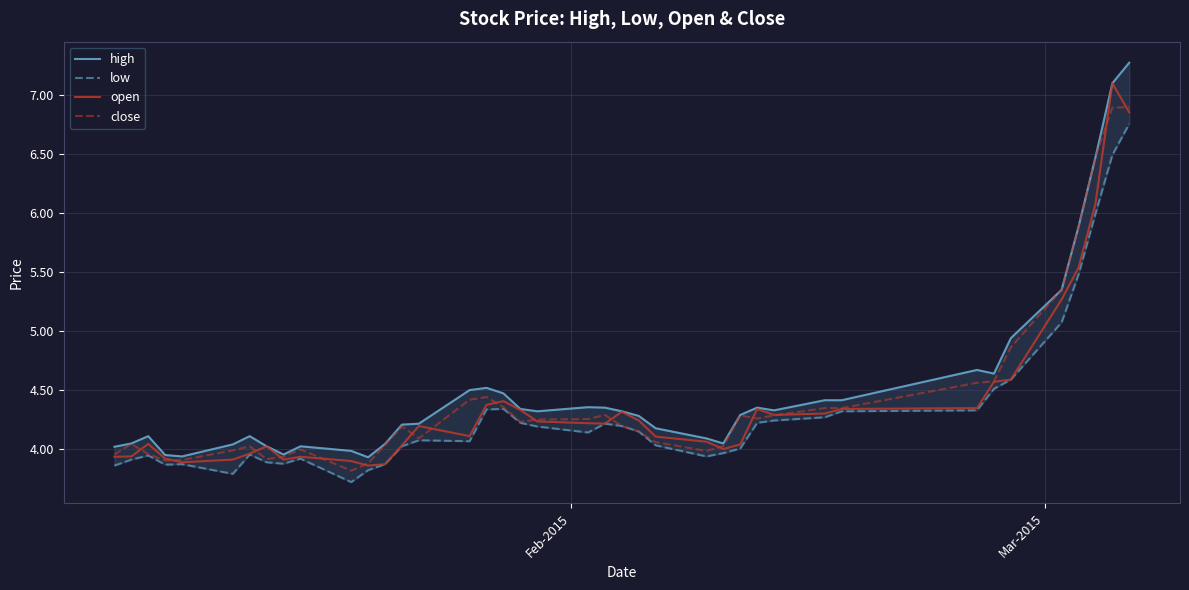

What is the minimum value for close?

3.8